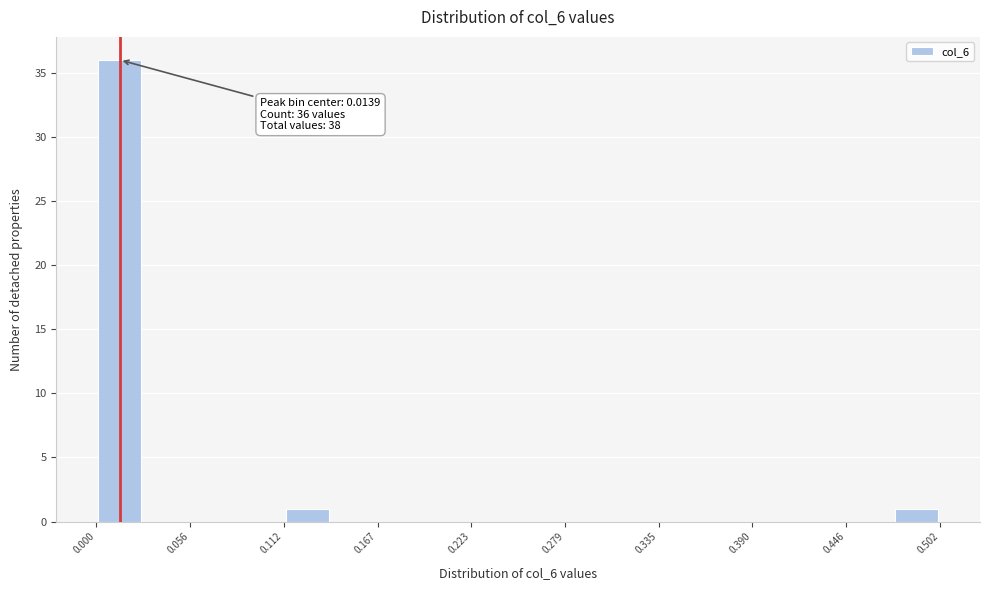

Around what value on the x-axis is the tallest bar? Give the approximate position of its centre, as read against the axis.

0.01